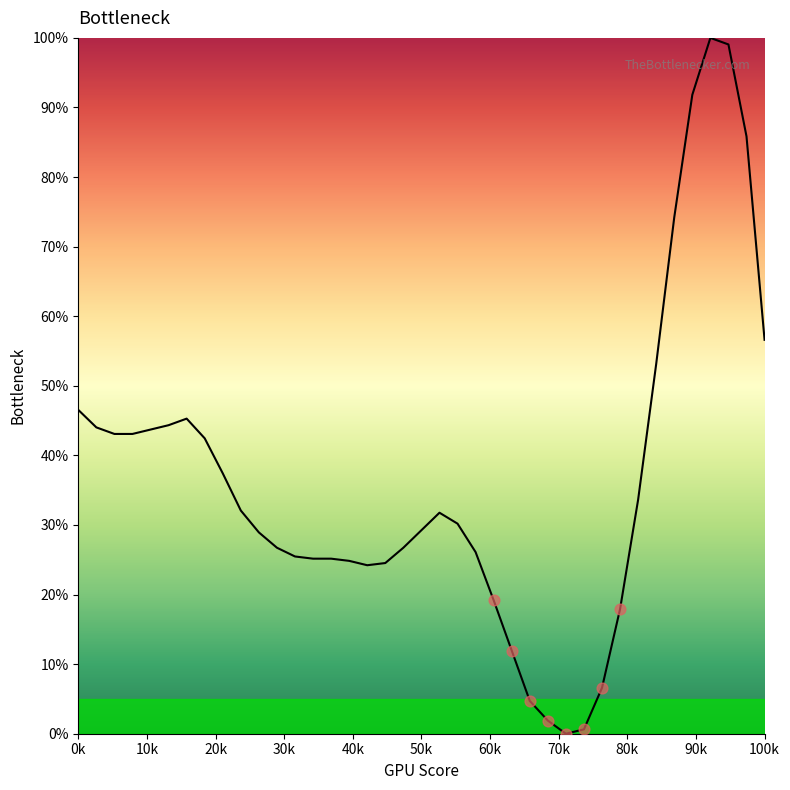

What is the greatest value displayed?

100.0